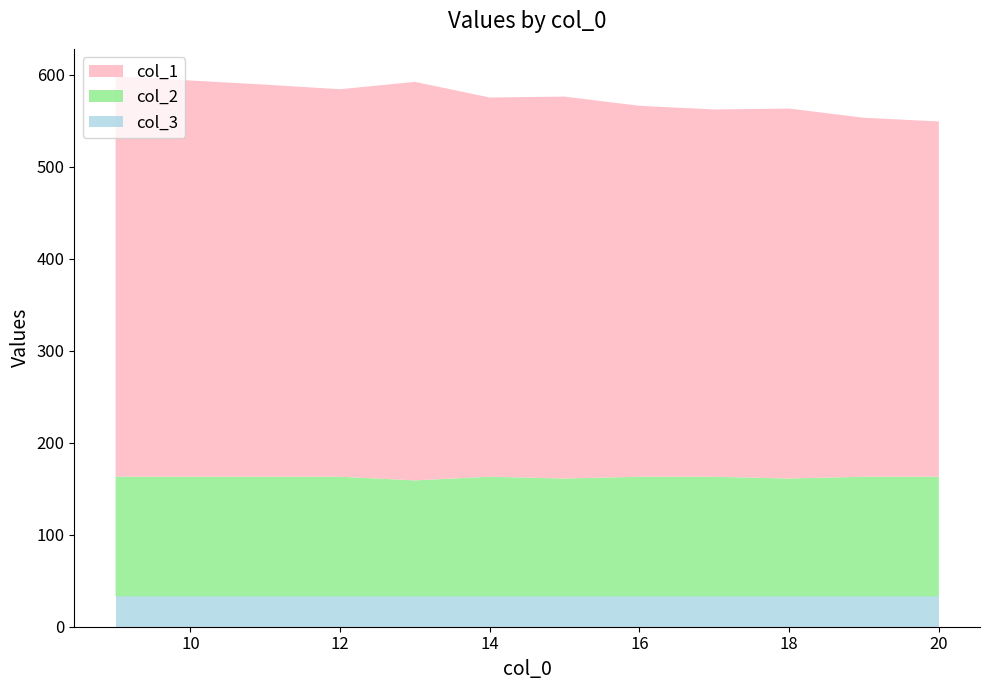

True or false: col_3 has a value of 33 at 14.

True